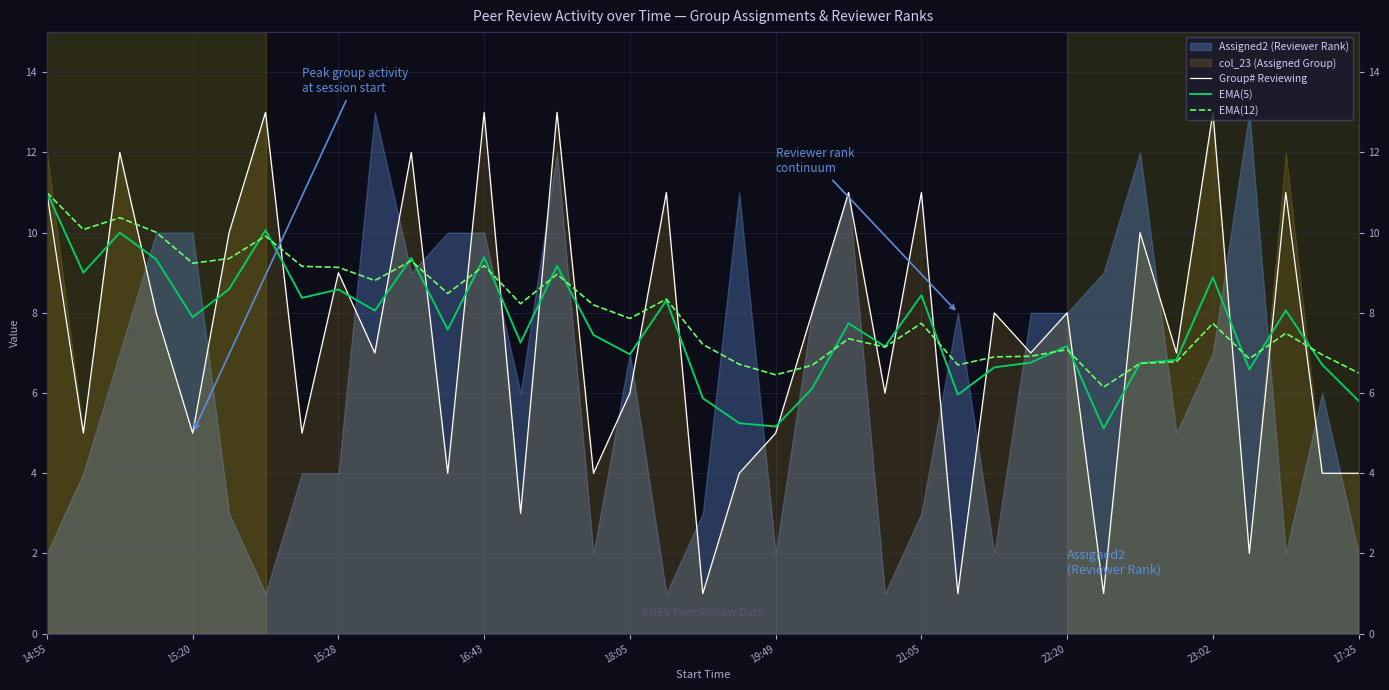

True or false: Group# Reviewing has more than 0 points higher than both neighbors.

True